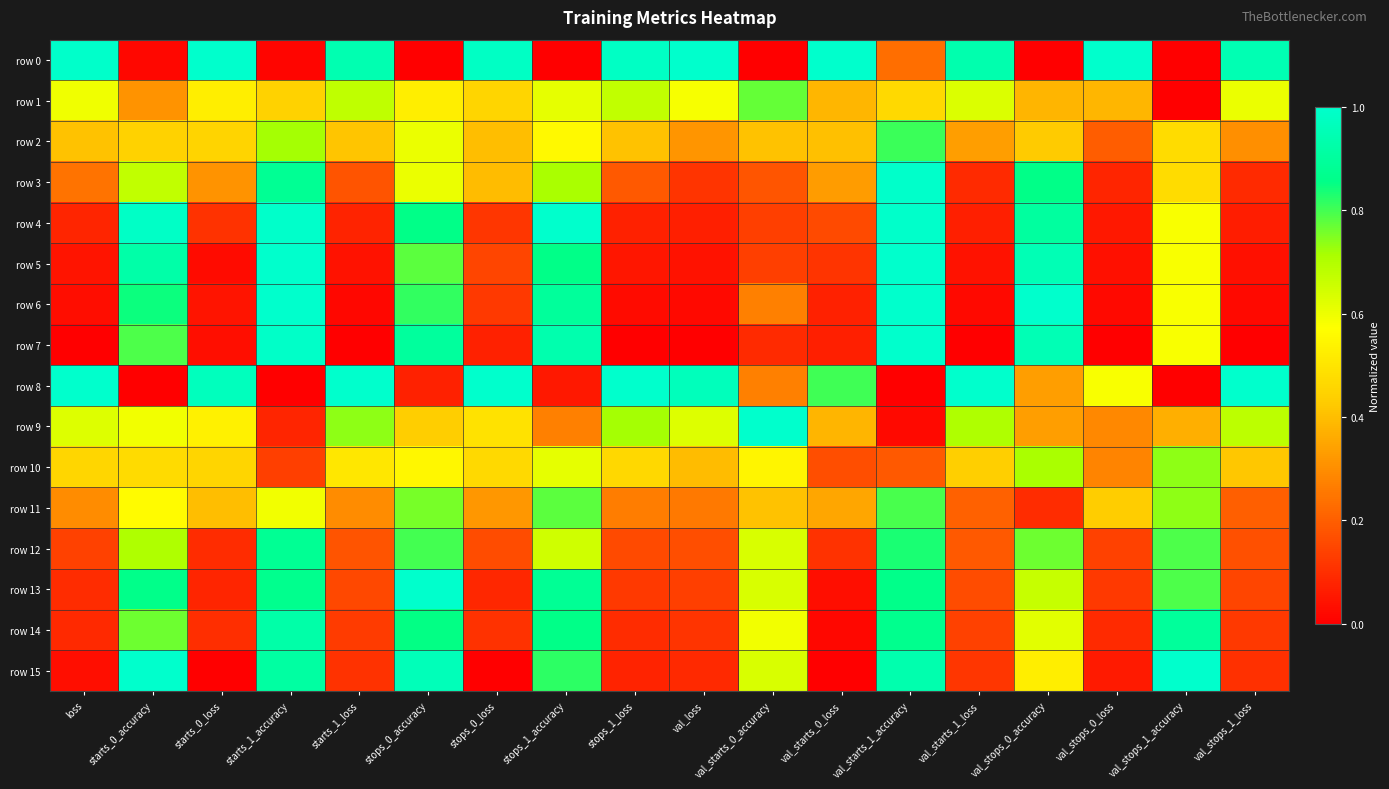

What is the maximum value shown in the chart?

1.0